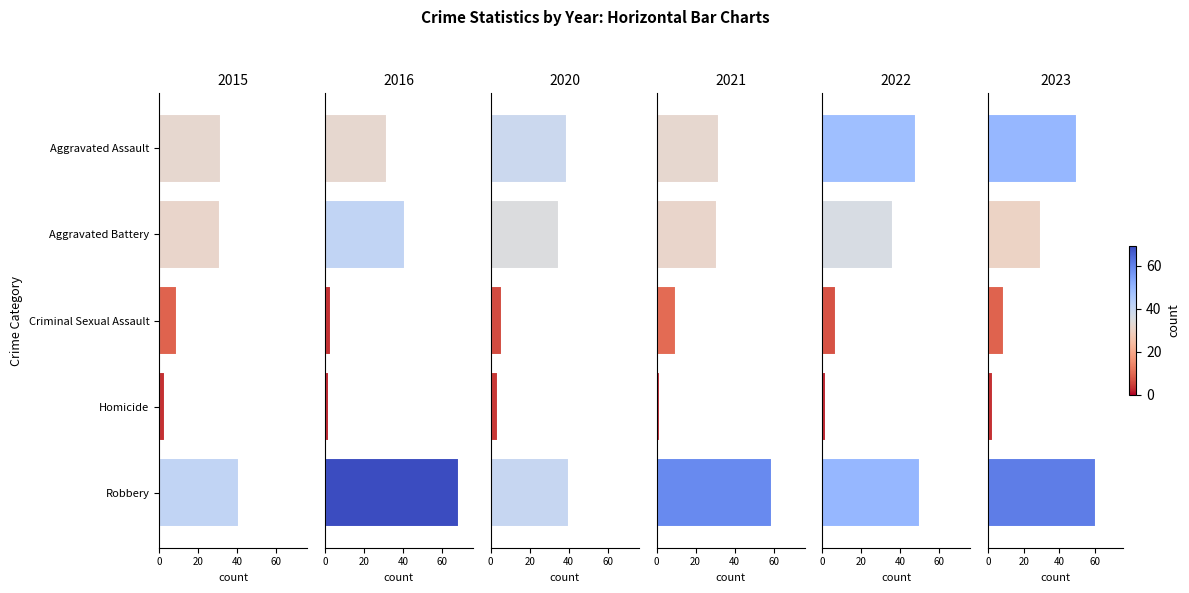

Rank the categories by 2016 value from highest to lowest.

Robbery, Aggravated Battery, Aggravated Assault, Criminal Sexual Assault, Homicide